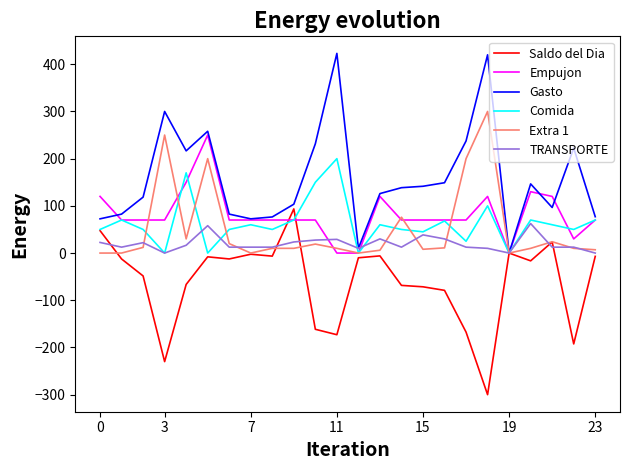

What is the greatest value displayed?

423.0